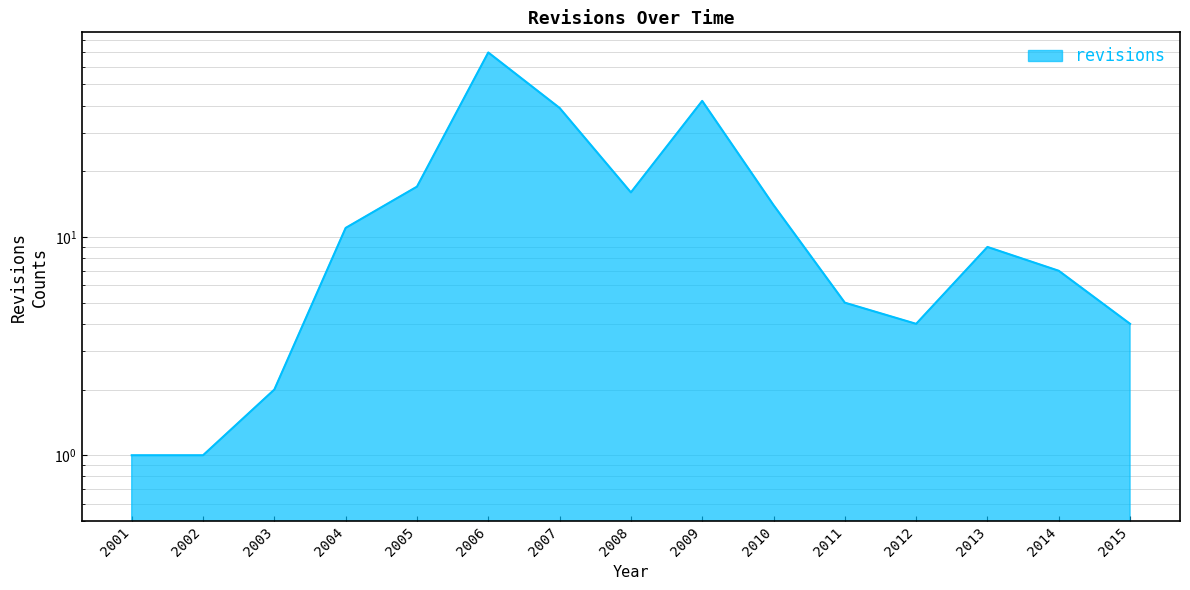

List the labels in order of value, smallest first.

2001, 2002, 2003, 2012, 2015, 2011, 2014, 2013, 2004, 2010, 2008, 2005, 2007, 2009, 2006